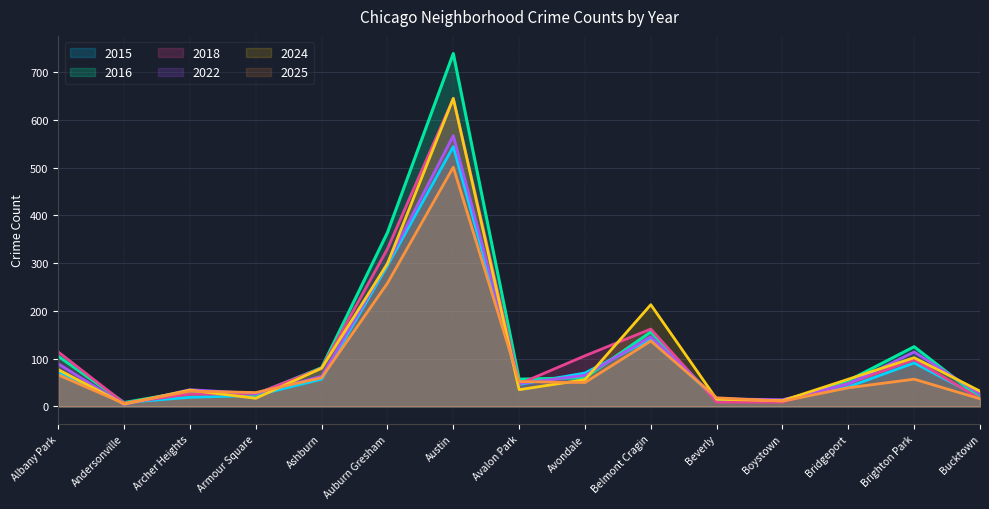

What is the lowest value of the 2025 series?

6